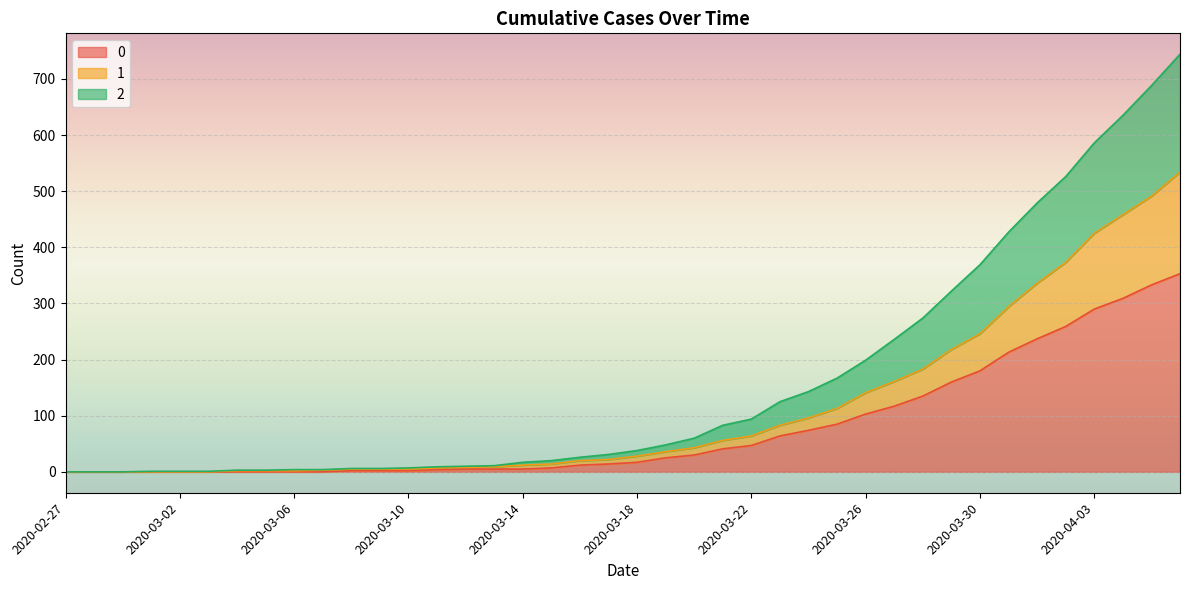

How many data points does each series have?

40